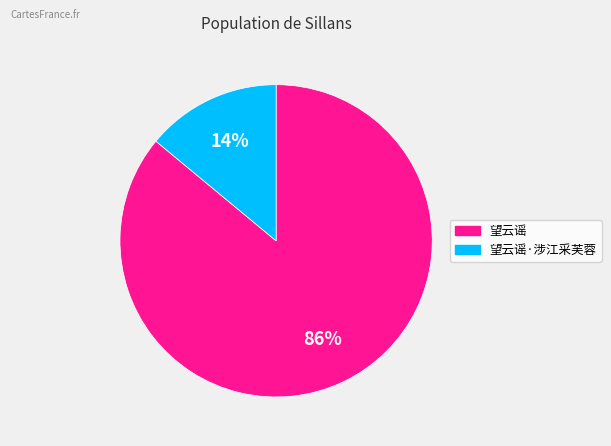

To the nearest percent, what is the average slice percentage?

50%